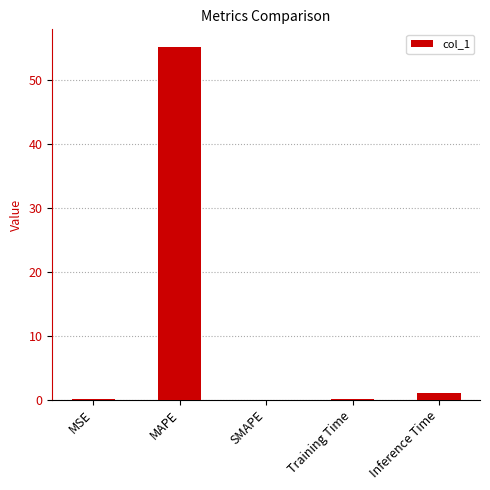

What is the maximum value shown in the chart?

55.2